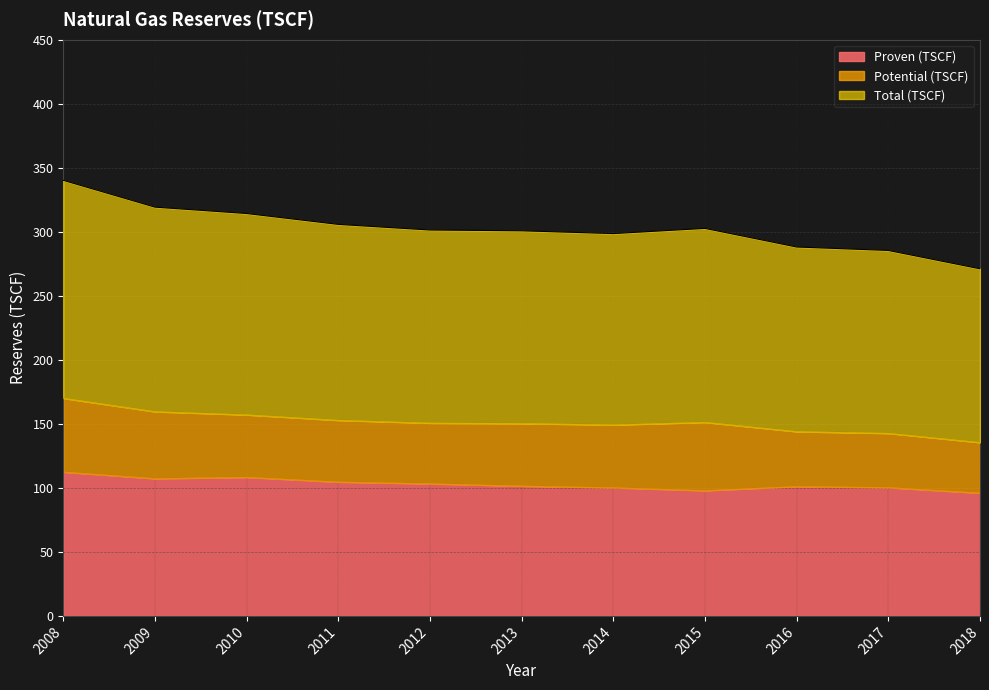

What is the average value of the Total (TSCF) series?

151.3